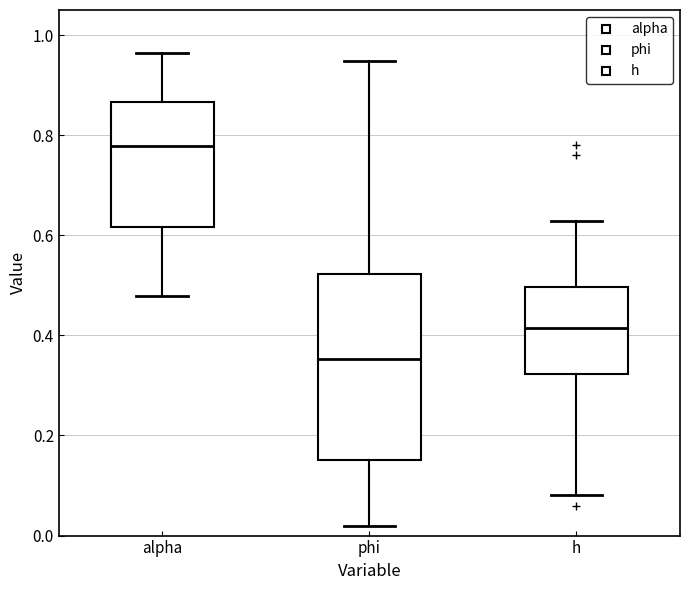

Reading left to right, read every box against the y-axis: the position of its median line, the range the box covers, and the ends of its whiskers. The values are not printed on the chart, so give them approximately, as read against the axis.

alpha: median 0.78, box 0.62 to 0.86, whiskers 0.48 to 0.96
phi: median 0.36, box 0.16 to 0.52, whiskers 0.02 to 0.94
h: median 0.42, box 0.32 to 0.50, whiskers 0.08 to 0.62